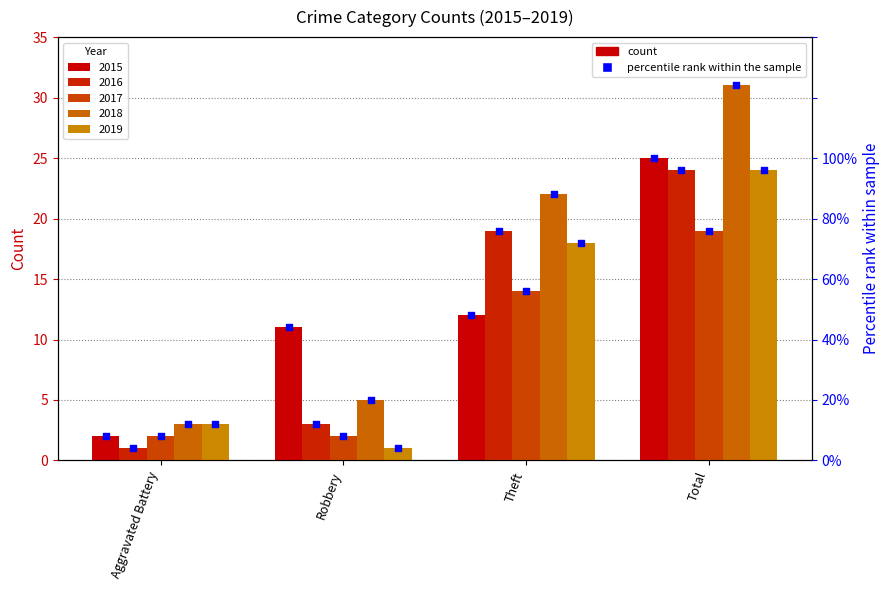

What is the change in value from Aggravated Battery to Robbery?

+36